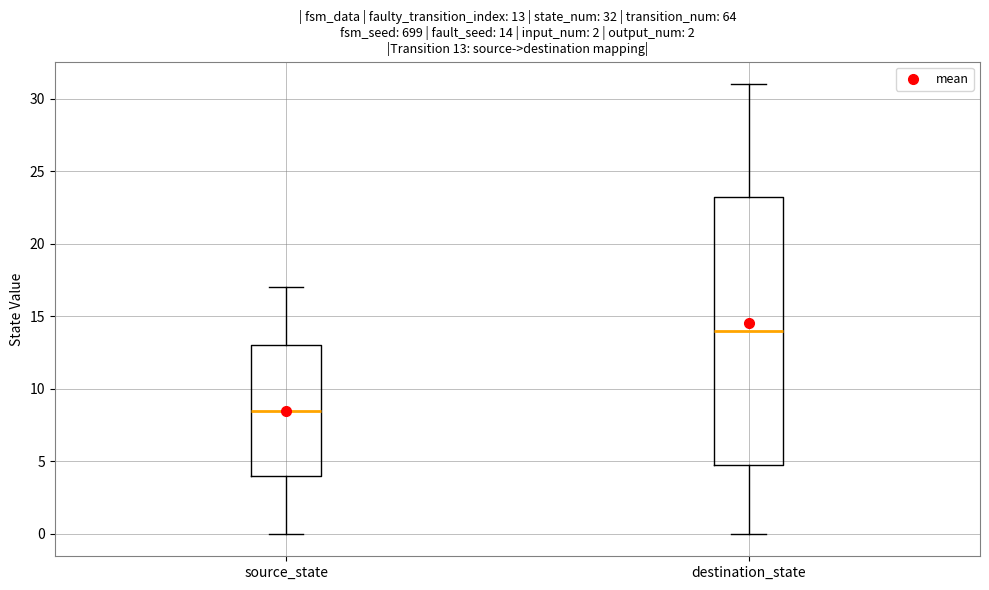

Which box is the tallest, from its lower edge to its upper edge?

destination_state